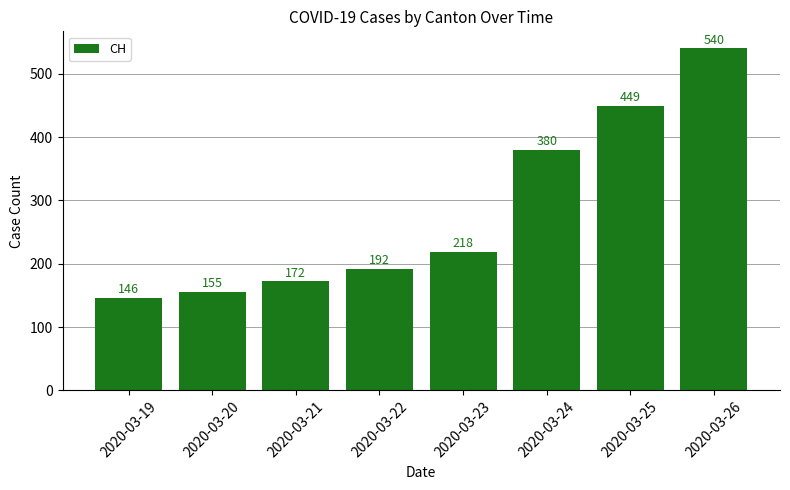

The value at 2020-03-22 is 192. True or false?

True